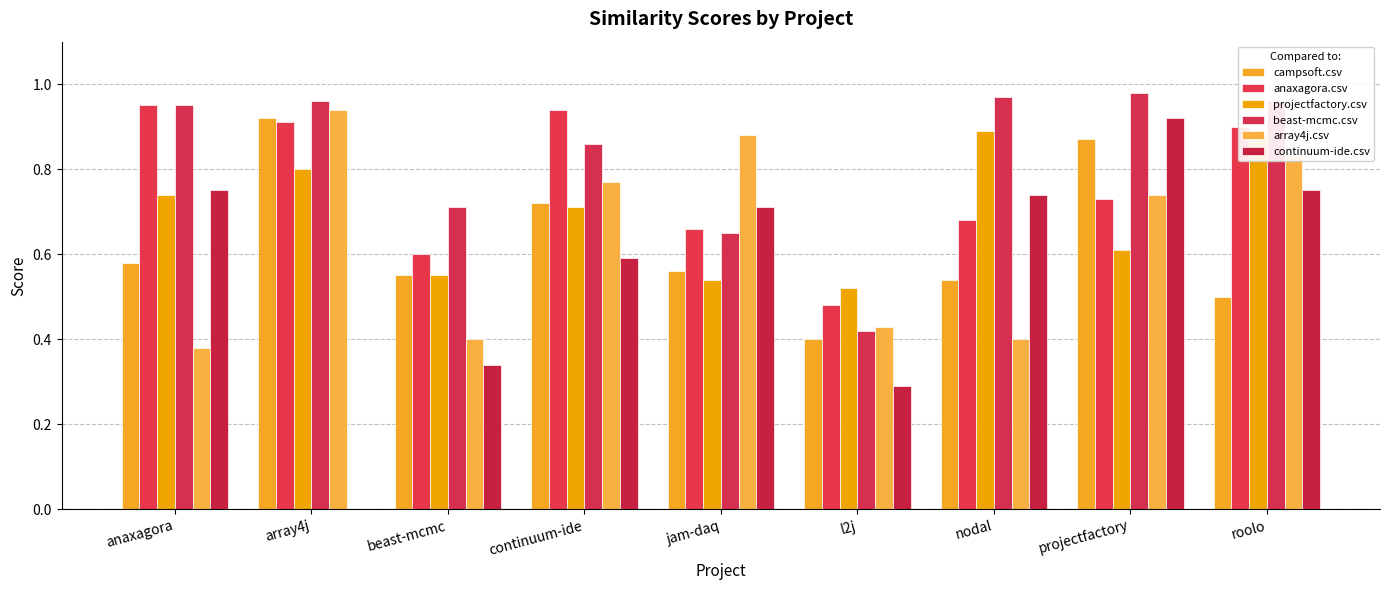

What is the label of the 8th bar from the left?

projectfactory